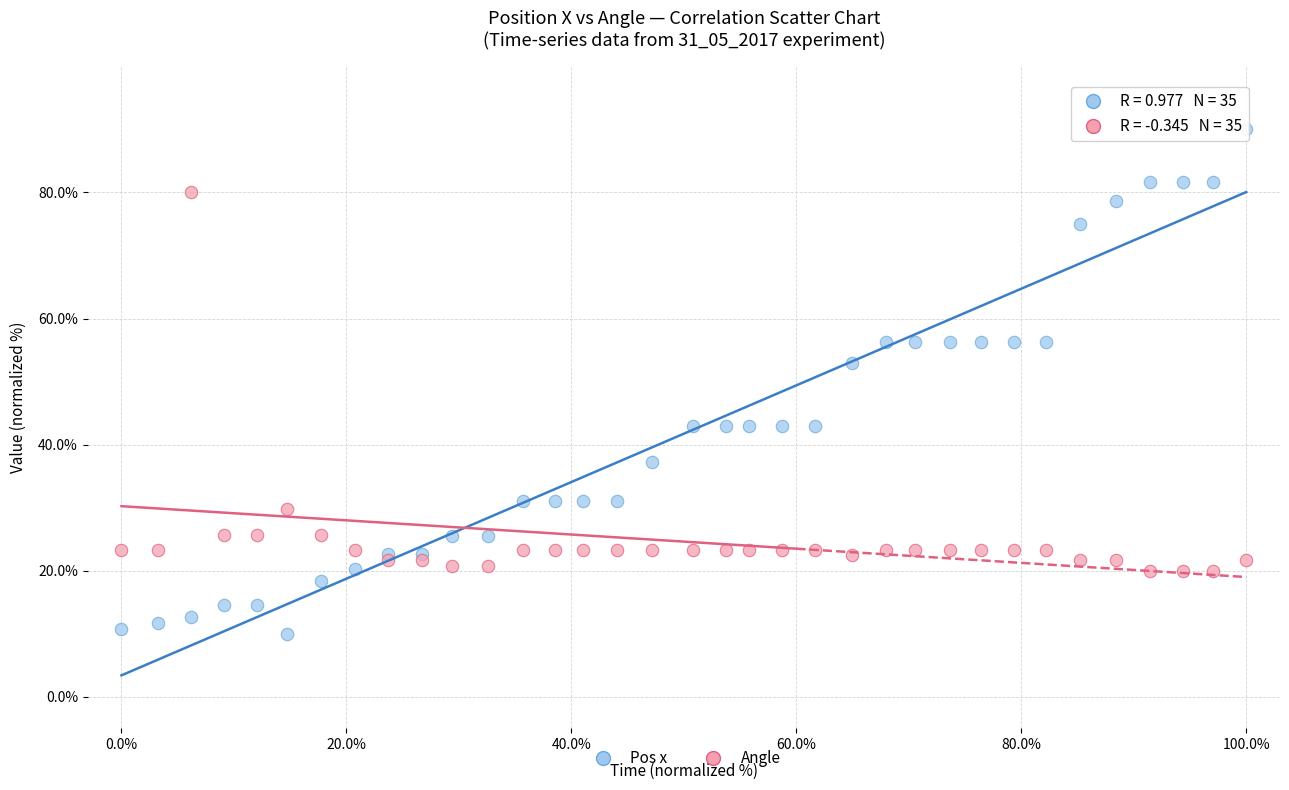

Across all series, what Y value is closest to 50?

53.0